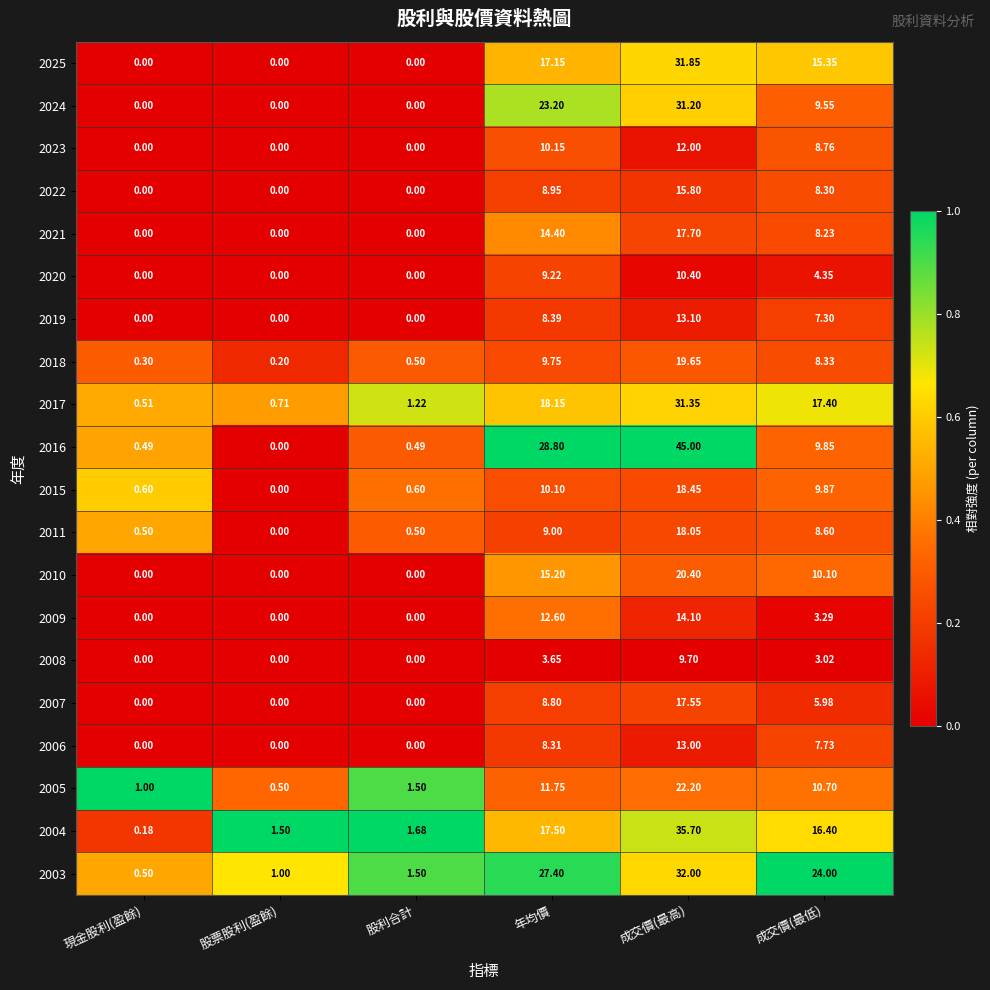

At 成交價(最低), list the series in order from smallest to largest.

2008, 2009, 2020, 2007, 2019, 2006, 2021, 2022, 2018, 2011, 2023, 2024, 2016, 2015, 2010, 2005, 2025, 2004, 2017, 2003